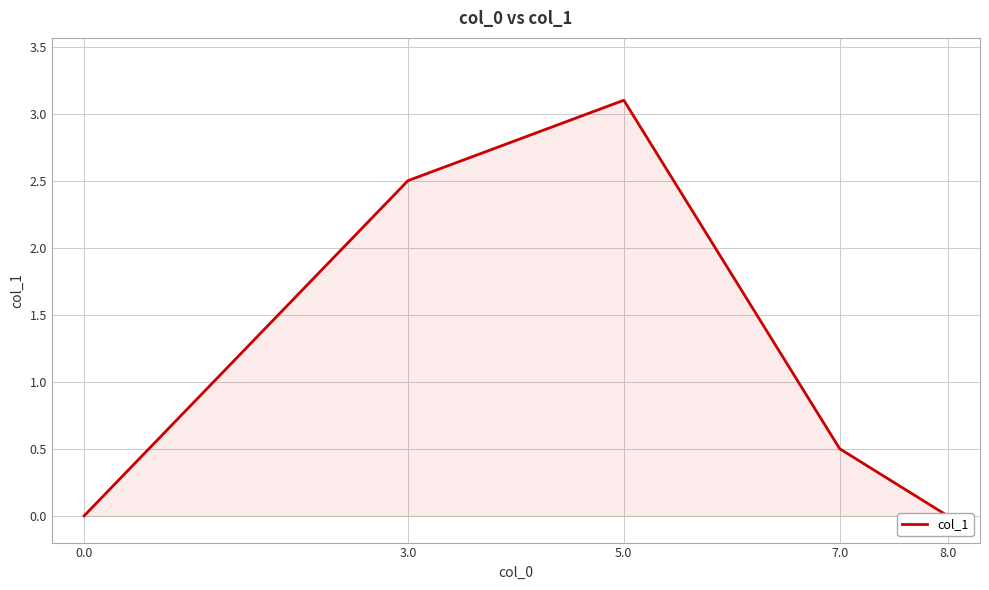

How many values are between 0 and 2?

3